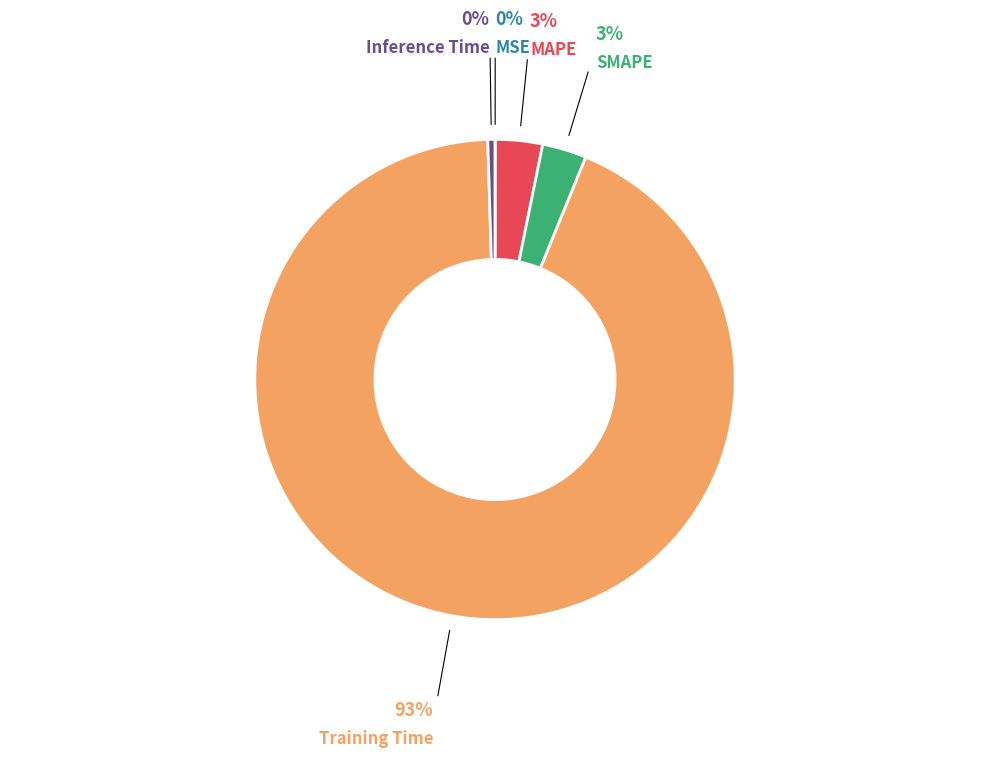

Does Training Time account for over 50% of the chart?

Yes